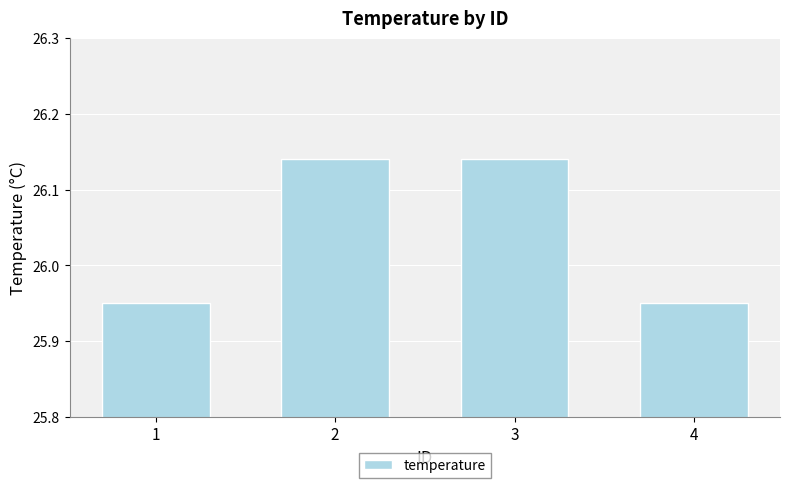

Is it true that the value at 4 is 16.8?

False